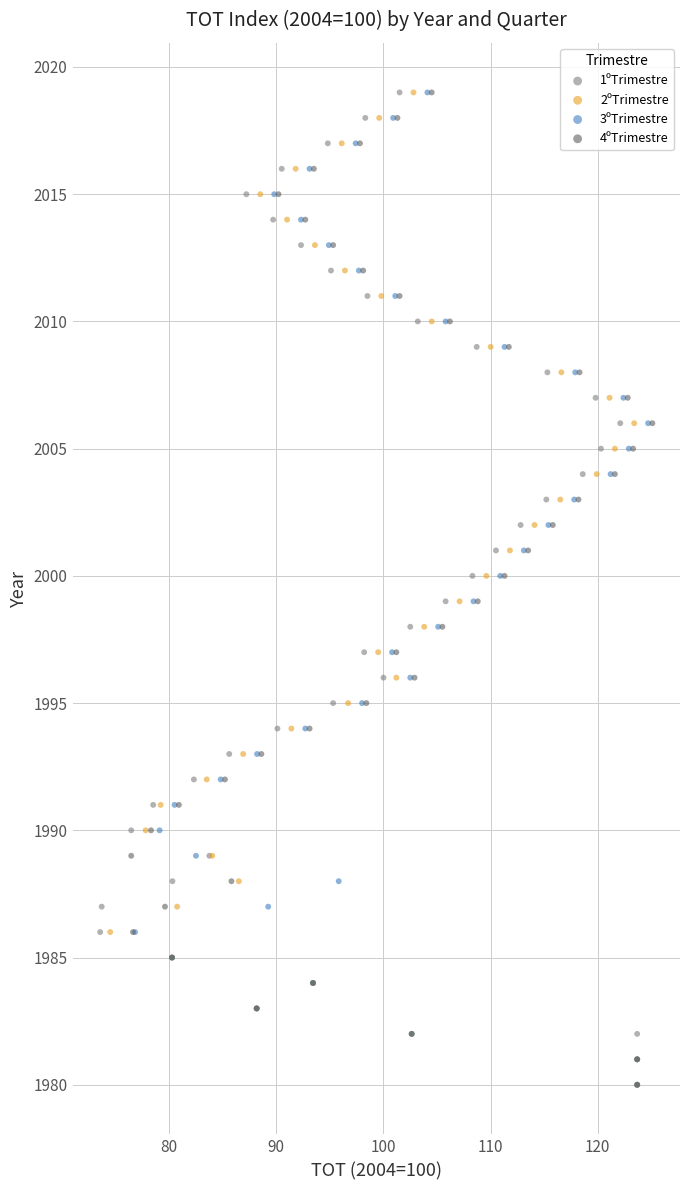

What are all the series names shown in the legend?

1ºTrimestre, 2ºTrimestre, 3ºTrimestre, 4ºTrimestre